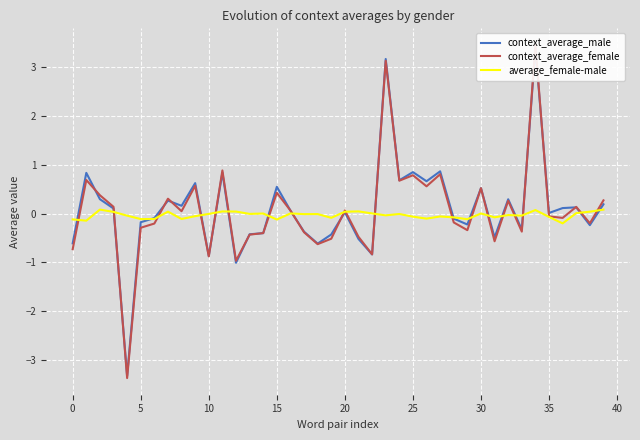

Which series has the largest range (max minus min)?

context_average_female